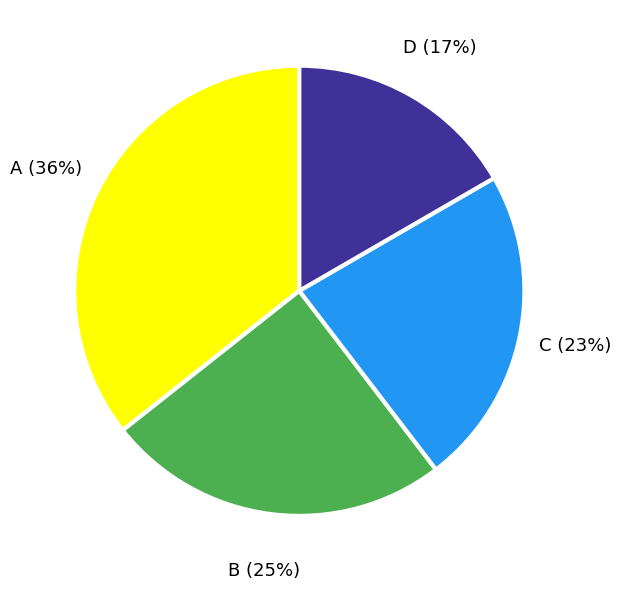

To the nearest percent, what is the difference between the largest and smallest slice percentages?

19%